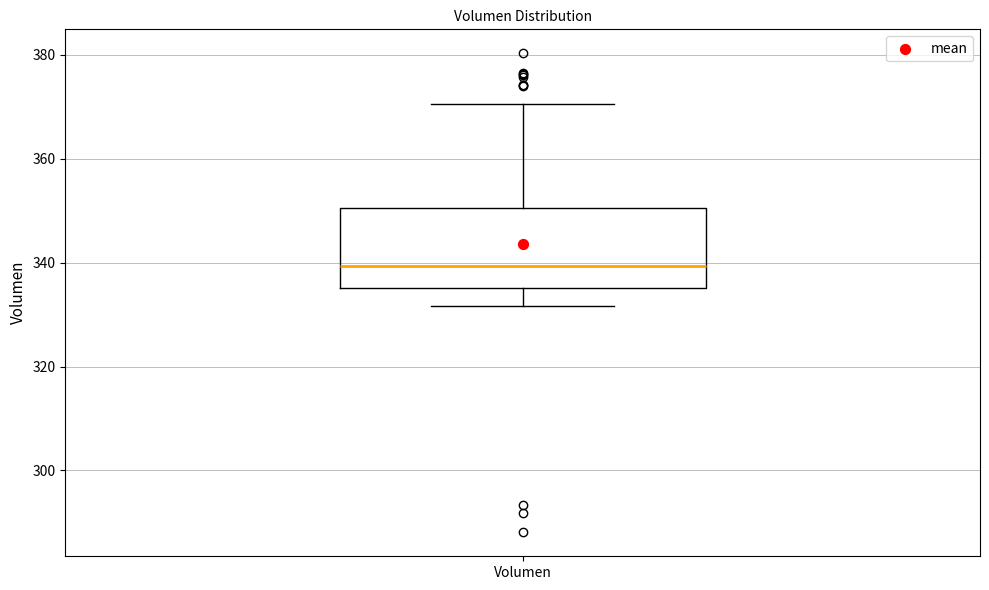

Transcribe this box plot: give where the median line is, the range the box spans, and where the two whiskers end, as read against the y-axis. The values are not printed on the chart, so give them approximately, as read against the axis.

median 340, box 336 to 350, whiskers 332 to 370